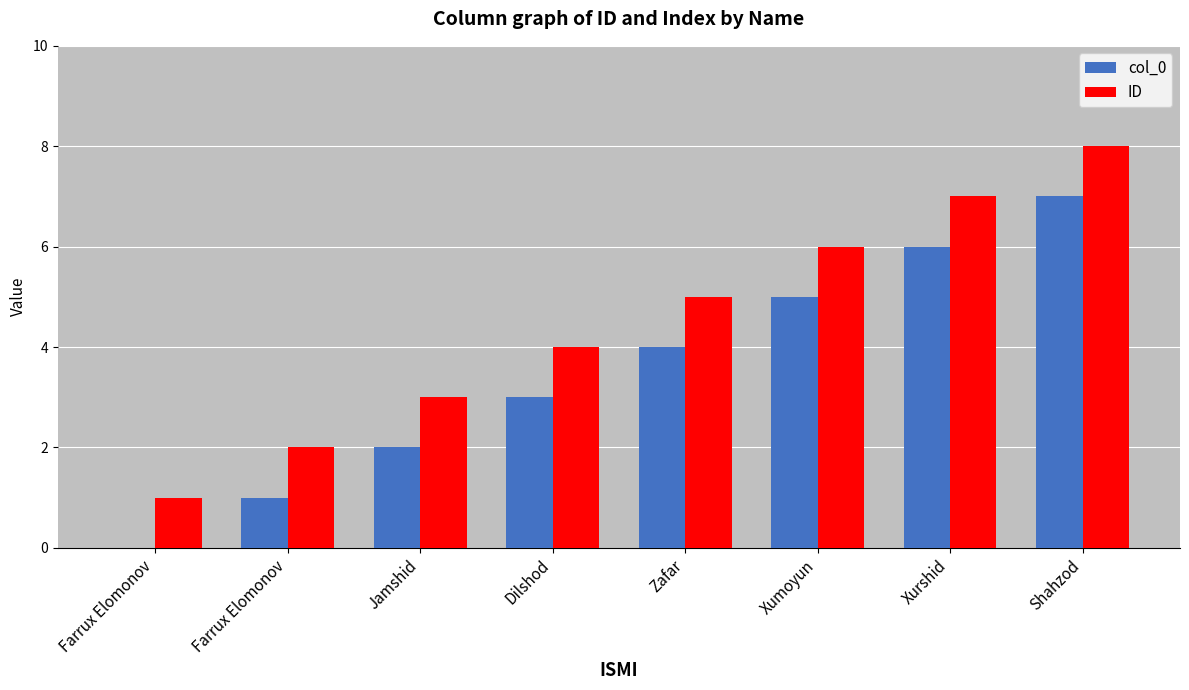

How many distinct data groups are displayed?

2